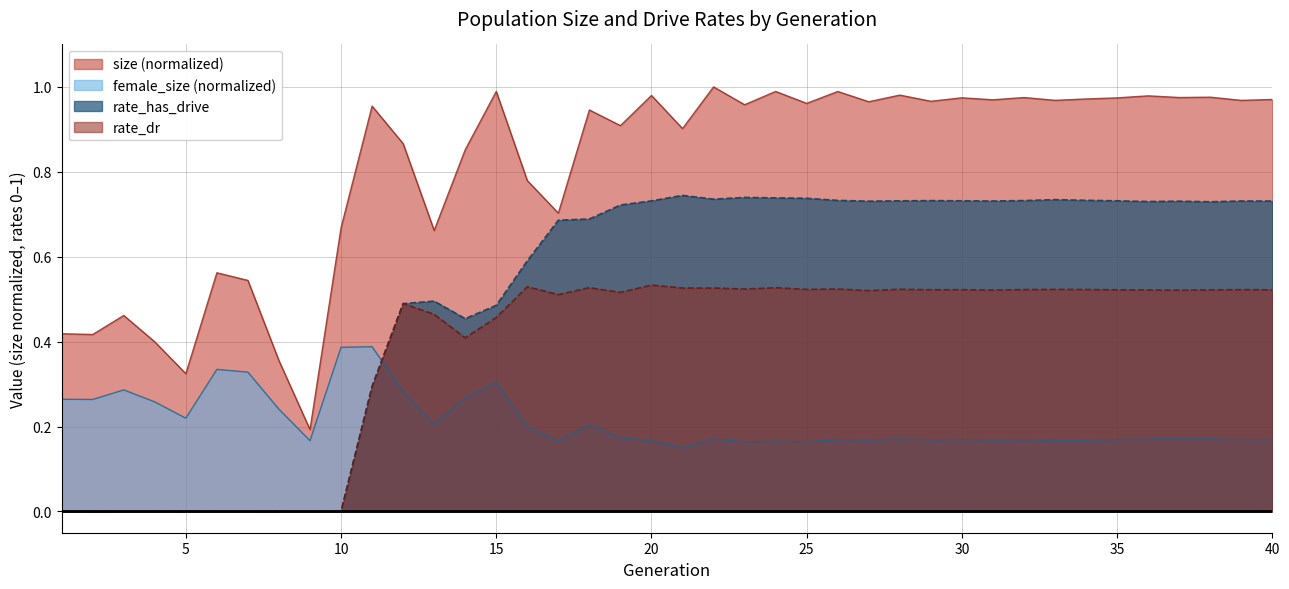

Rank the series at 13 from lowest to highest value.

female_size, rate_dr, rate_has_drive, size